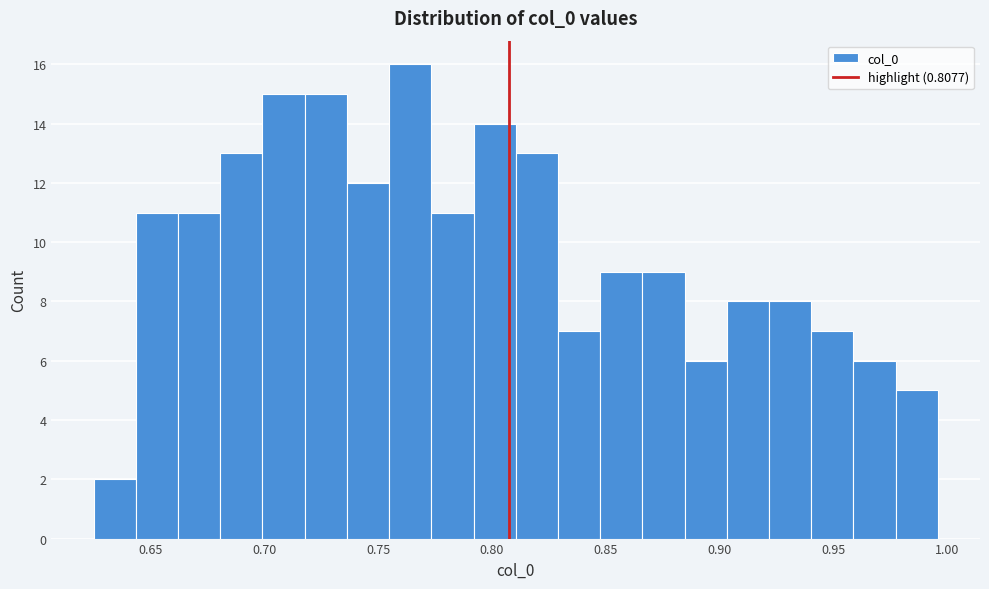

Read against the x-axis, roughly where is the centre of the tallest bar?

0.765